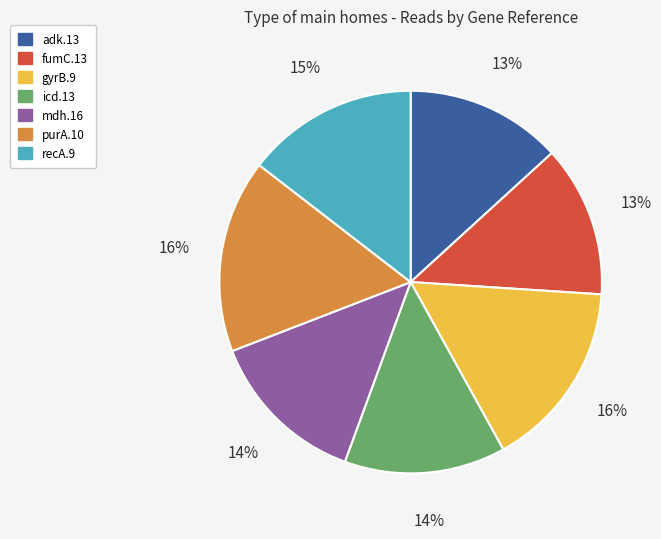

To the nearest percent, what percentage of the pie is icd.13?

14%